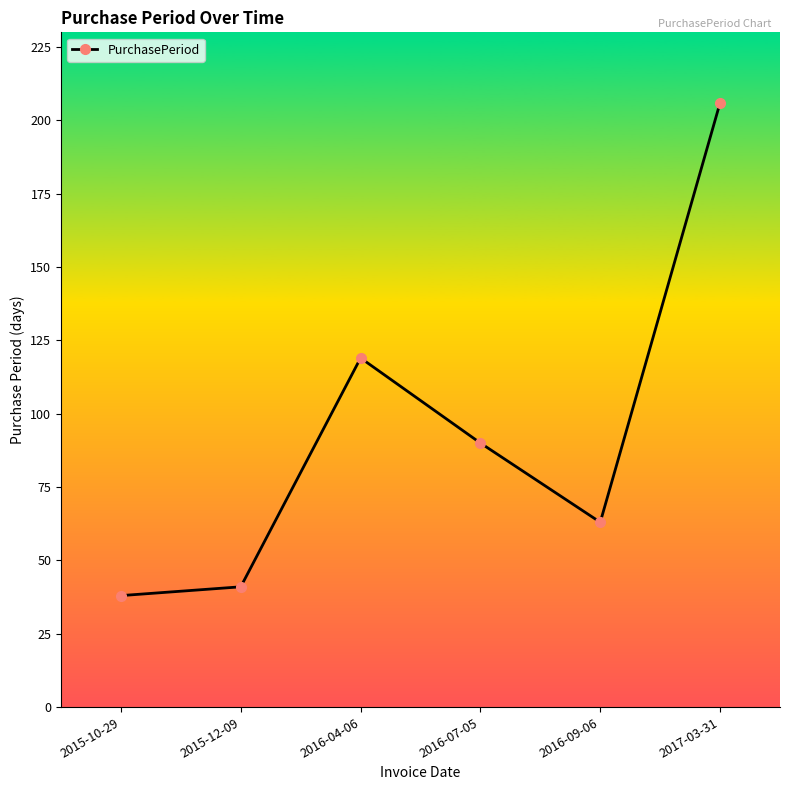

How many series are shown in this chart?

1